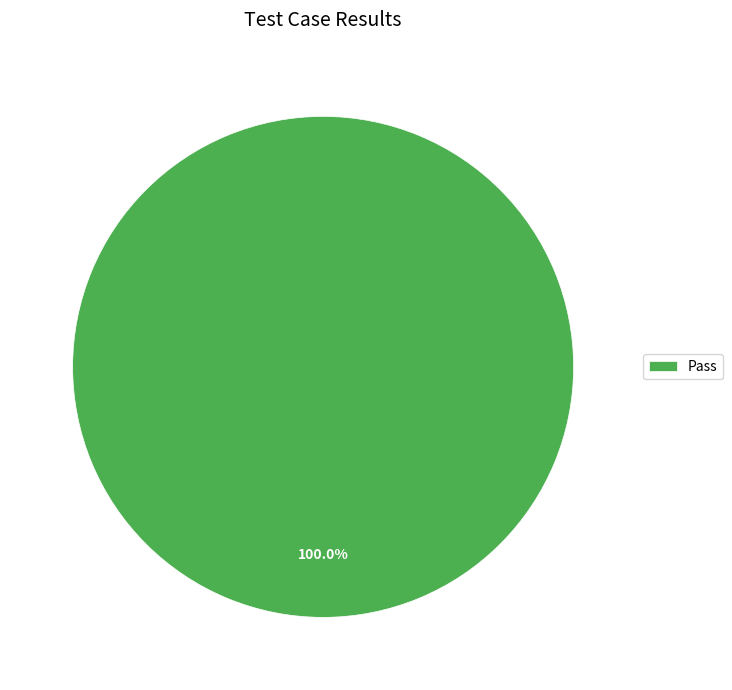

How many segments does this pie chart have?

1